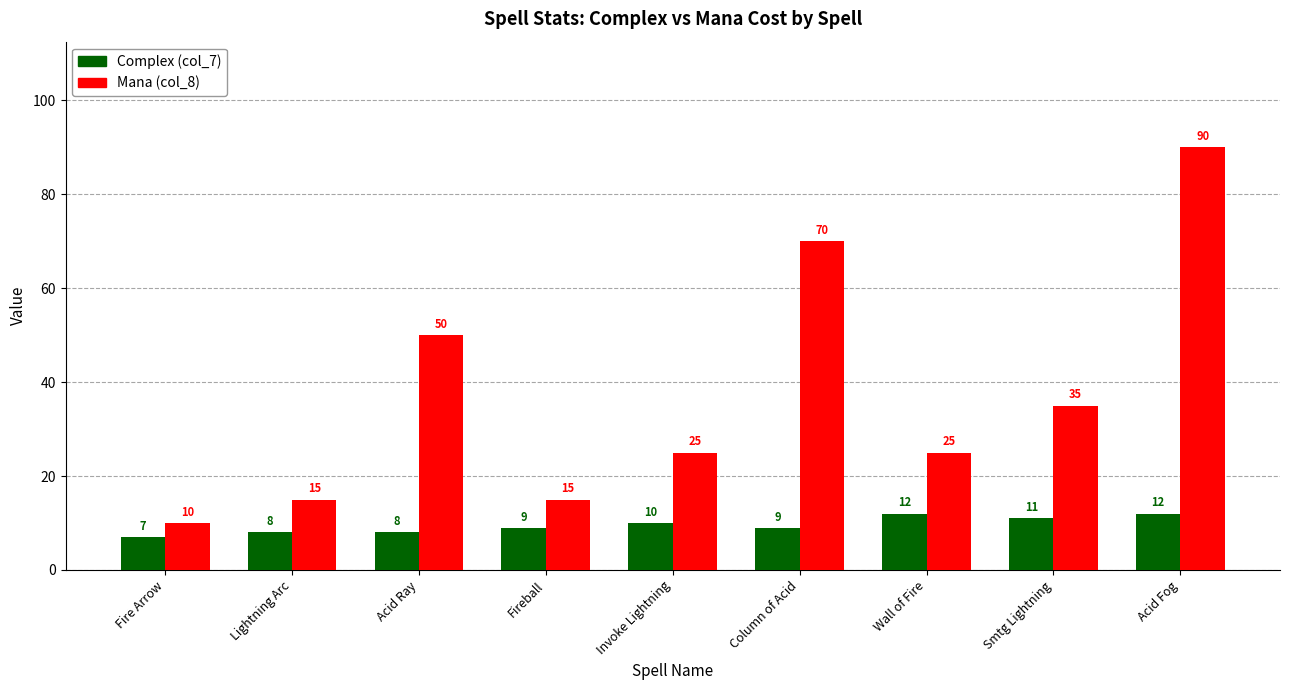

What is the difference between the highest and lowest values at Smtg Lightning?

24